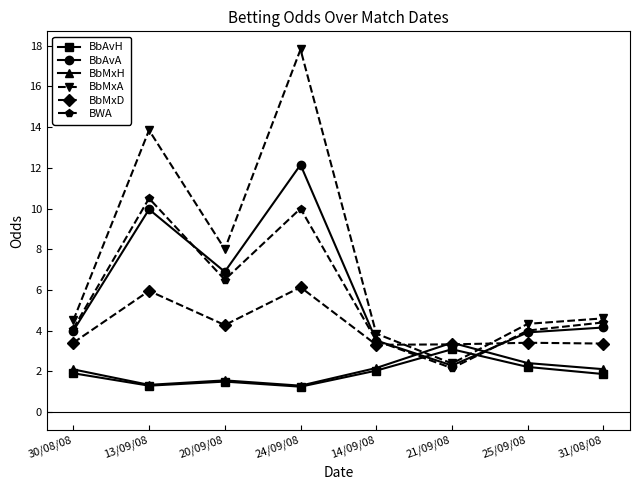

How many interior local valleys does the BbMxA series have?

2